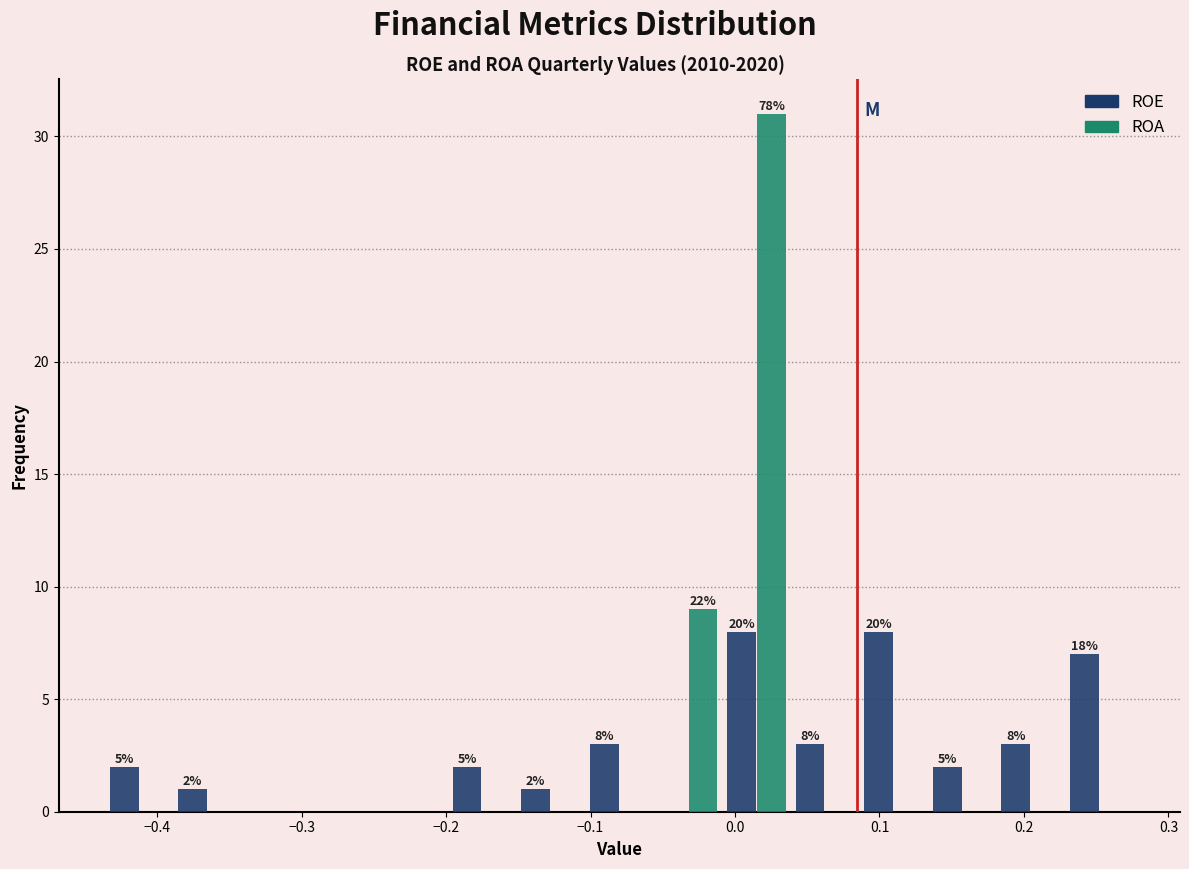

In the ROA series, which range on the x-axis has the tallest bar?

-0.01 to 0.04